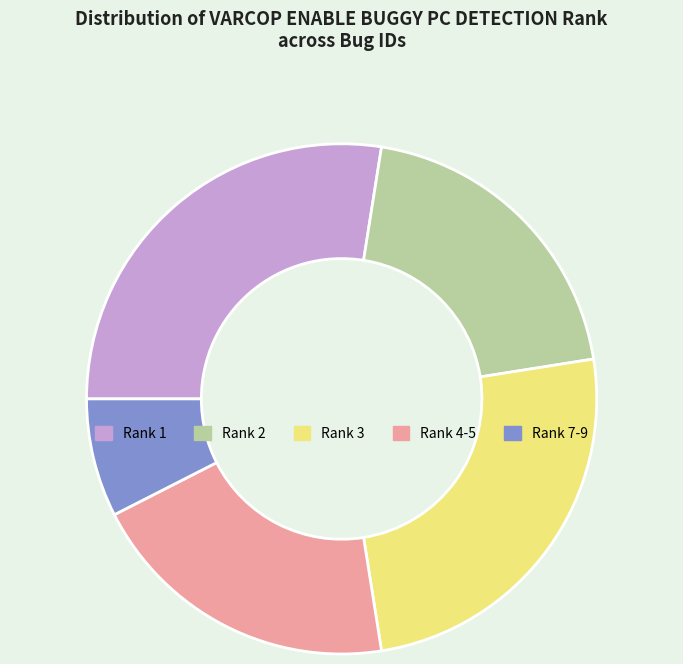

Is Rank 1 the majority of the pie?

No